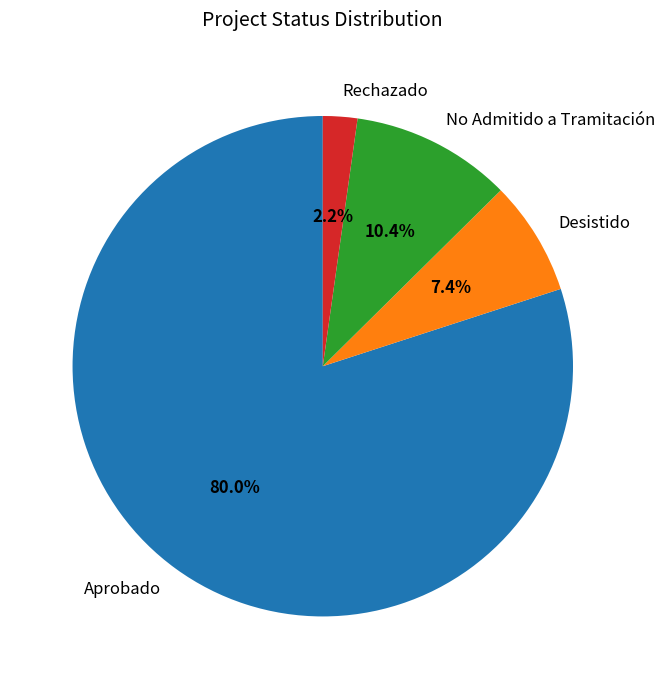

Which category accounts for the majority?

Aprobado